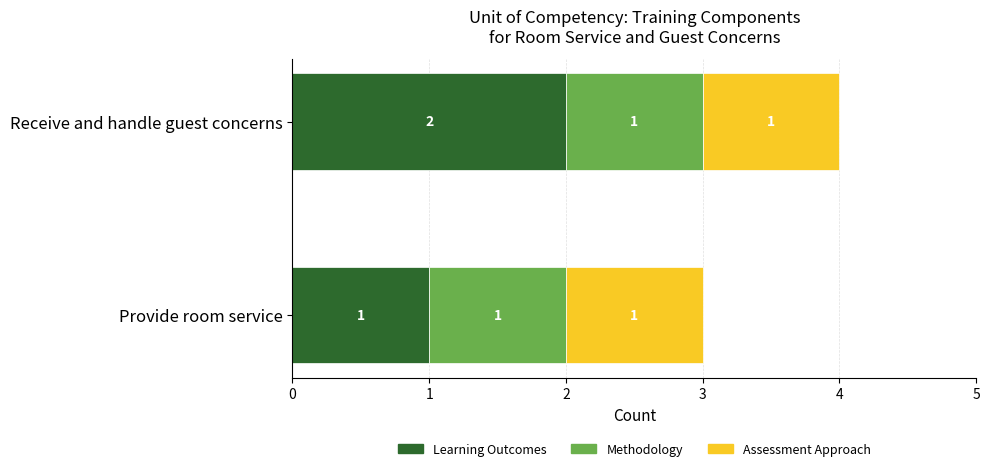

Is it true that Learning Outcomes equals 2 at Receive and handle guest concerns?

True